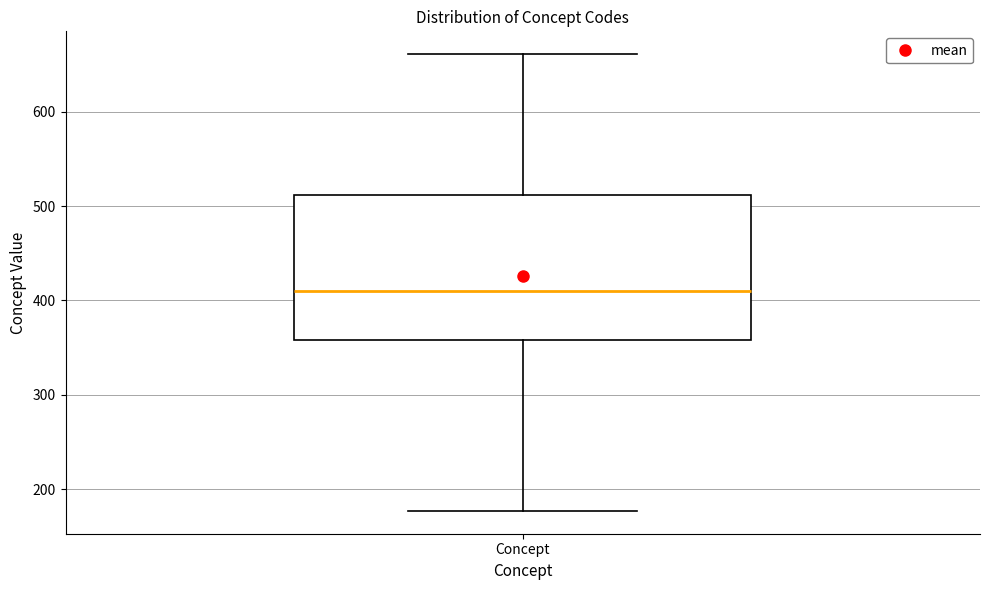

Transcribe this box plot: give where the median line is, the range the box spans, and where the two whiskers end, as read against the y-axis. The values are not printed on the chart, so give them approximately, as read against the axis.

median 410, box 360 to 510, whiskers 180 to 660